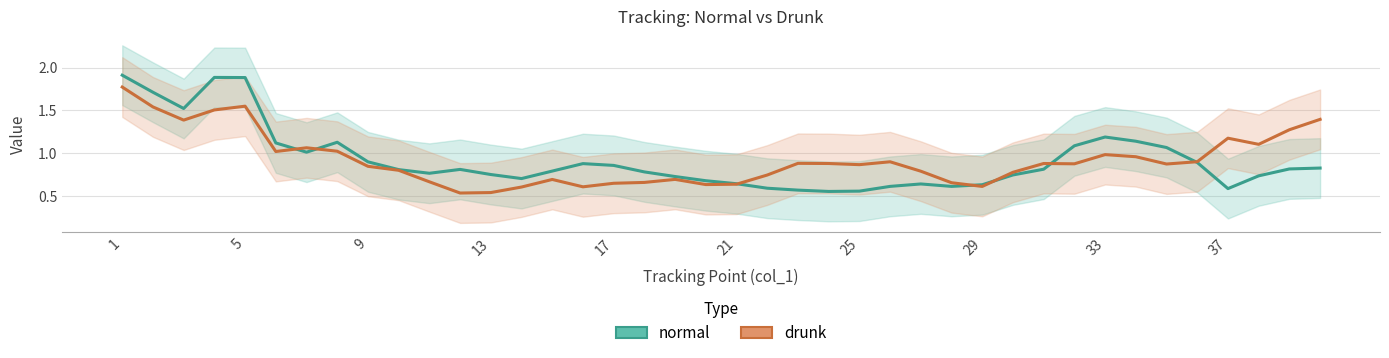

What is the difference between the second highest and minimum values in the normal series?

1.3